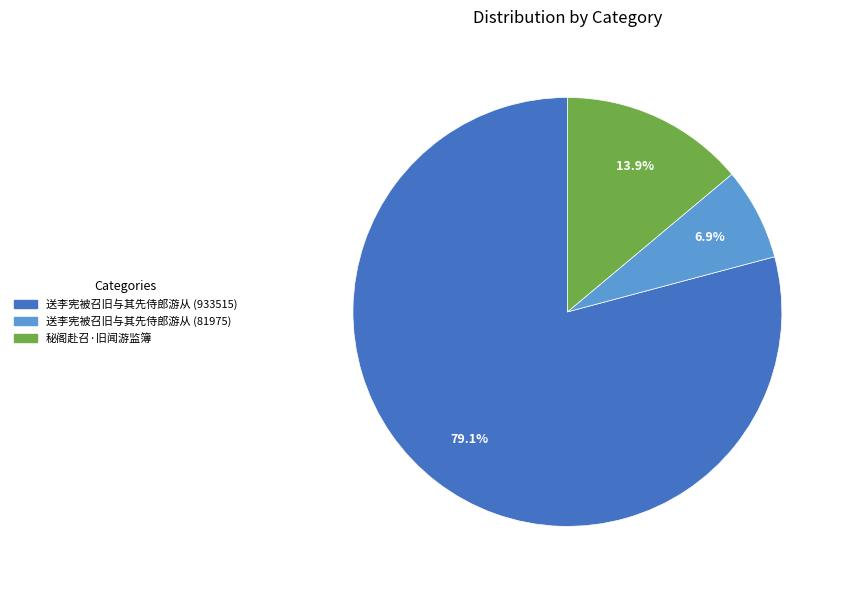

Which category has the smallest portion of the pie?

送李宪被召旧与其先侍郎游从 (81975)